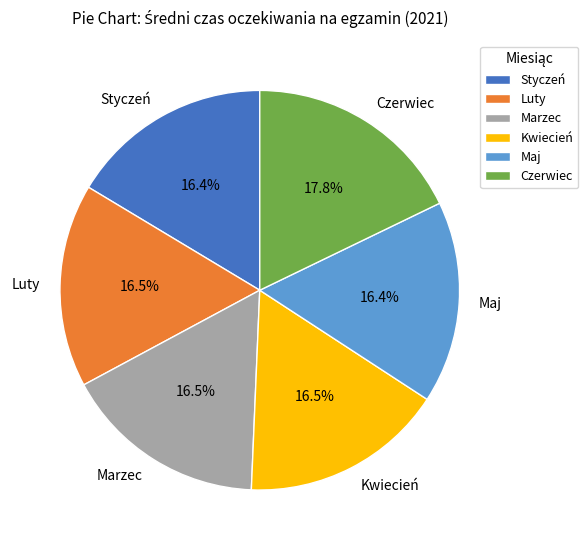

Does Styczeń represent more than half of the total?

No